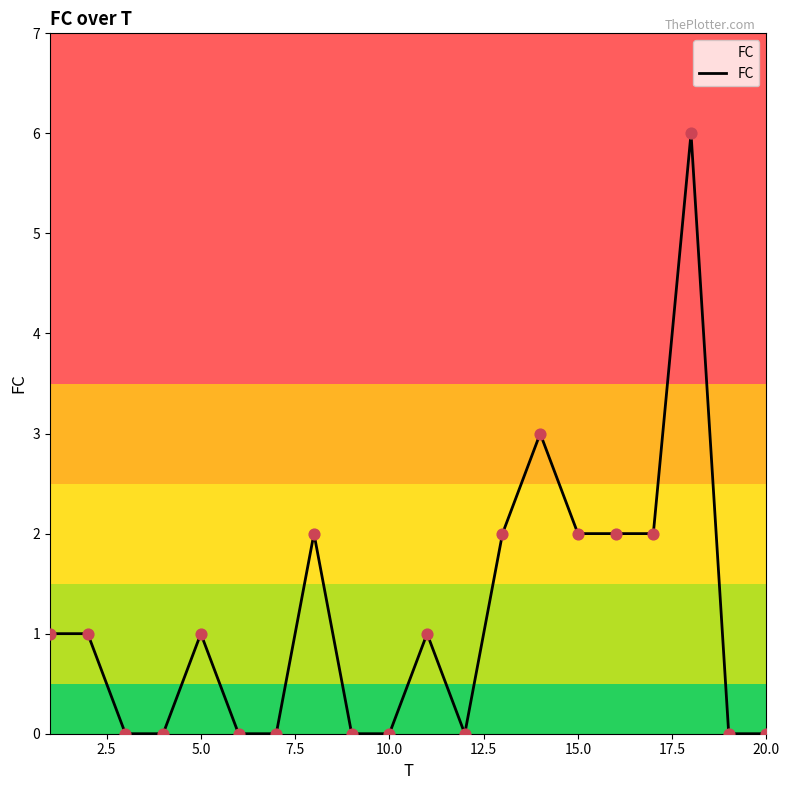

What is the difference between the maximum and minimum values?

6